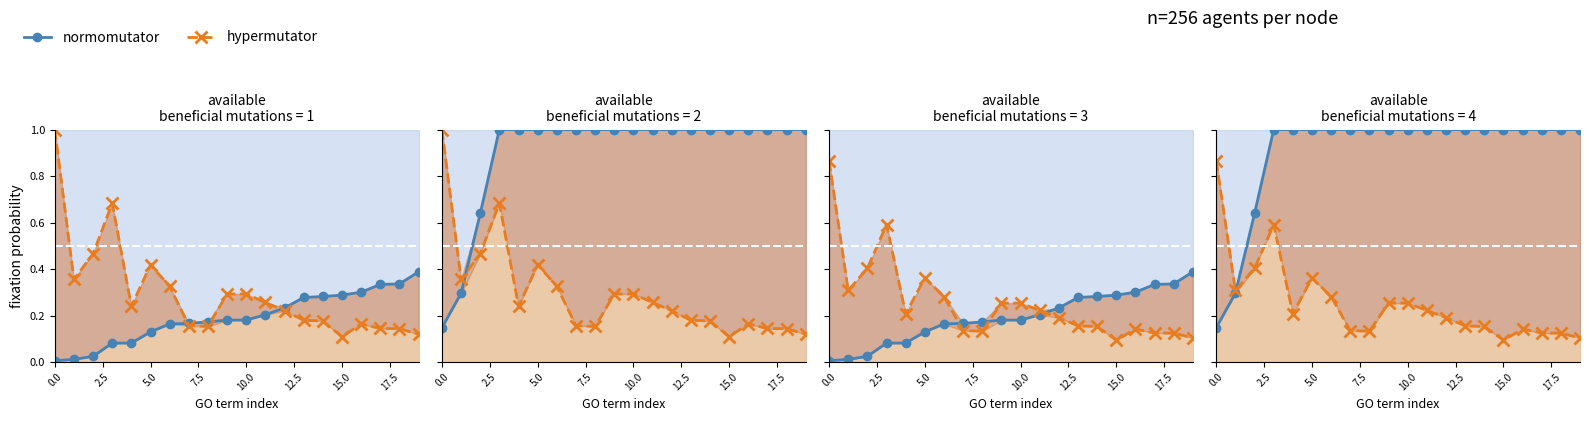

At which label is hypermutator line closest to 0?

15